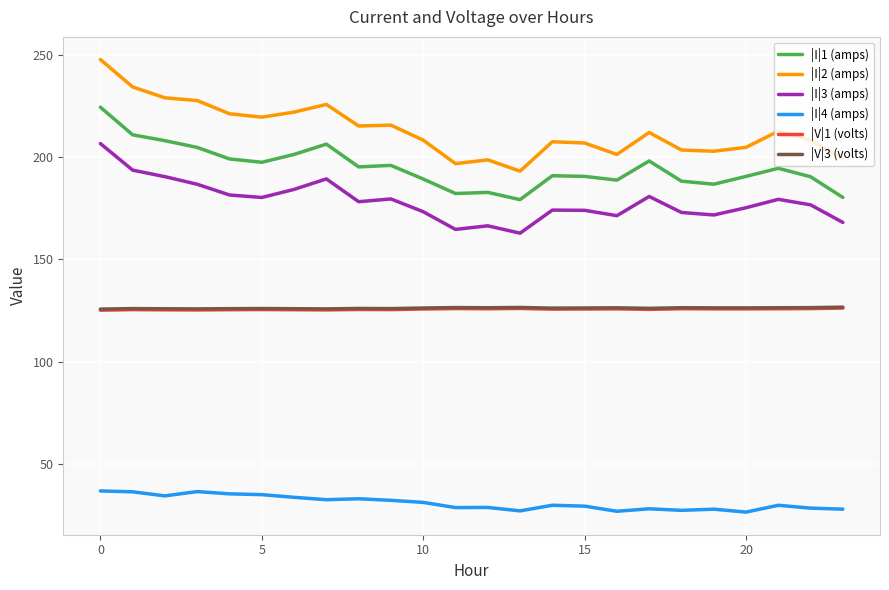

At how many categories does at least one series exceed 131?

24